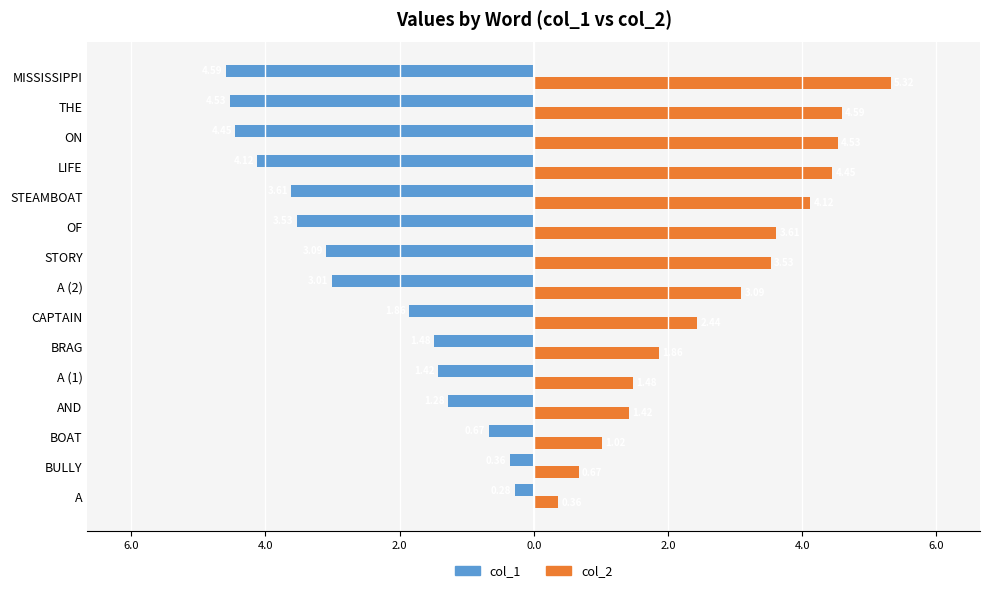

How many bars are there in each group?

2